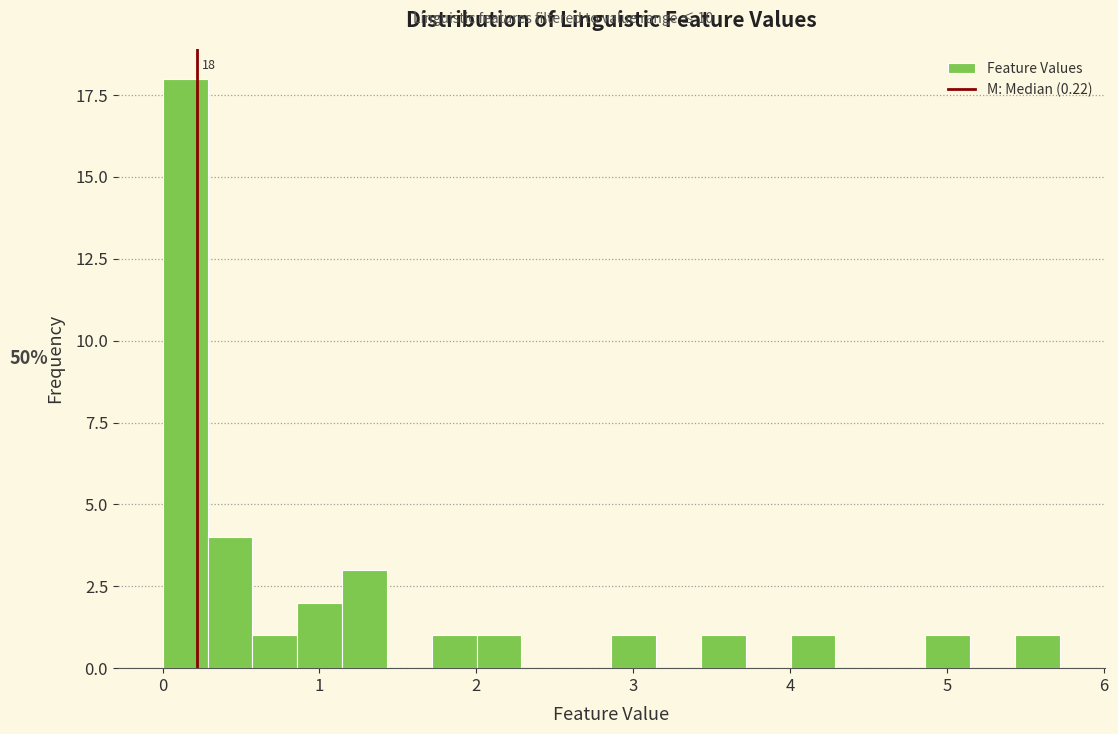

Around what value on the x-axis is the tallest bar? Give the approximate position of its centre, as read against the axis.

0.1